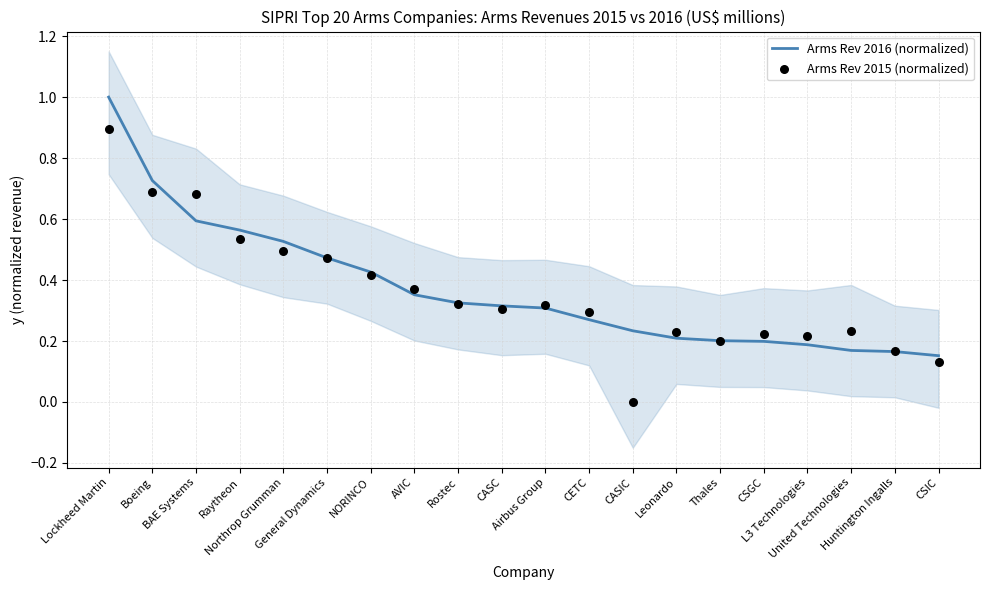

Which series has the largest total across all categories?

Arms Rev 2016 (normalized)